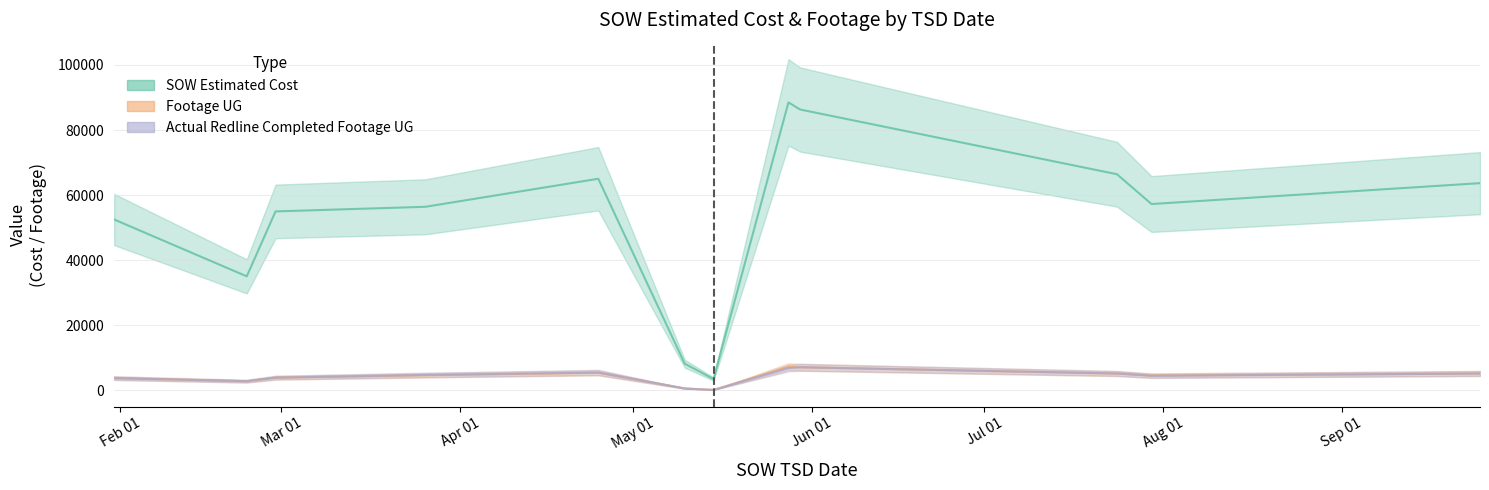

Rank the categories by Footage UG value from lowest to highest.

29, 30, 27, 39, 4, 22, 2, 11, 31, 21, 6, 16, 19, 5, 17, 7, 10, 20, 26, 0, 1, 23, 25, 24, 8, 14, 13, 9, 12, 34, 37, 38, 33, 18, 35, 15, 28, 32, 36, 3